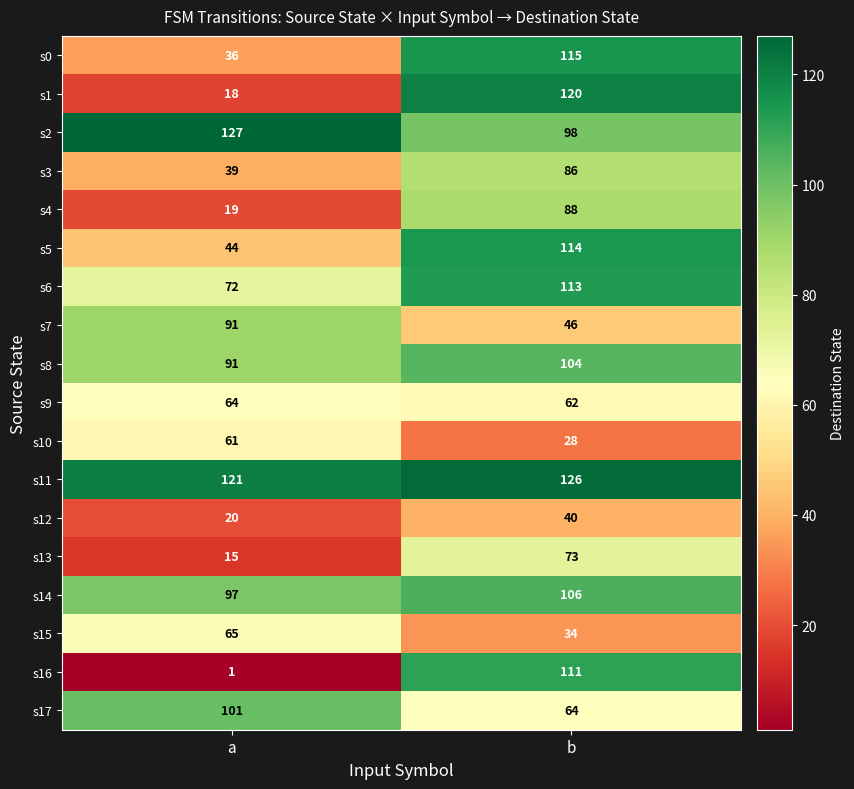

At which category is the sum across all series the highest?

b